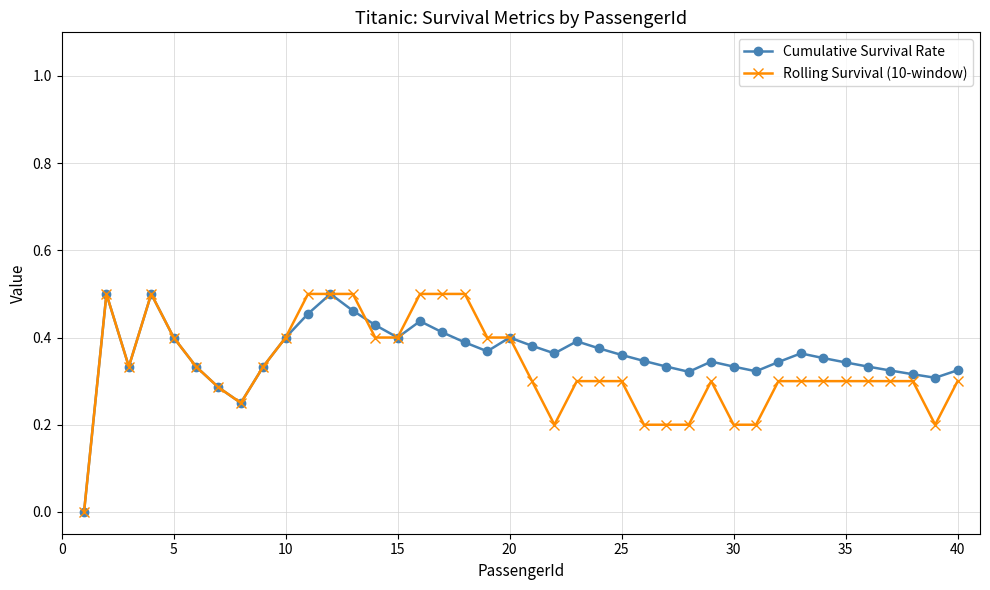

How many lines are shown in the chart?

2